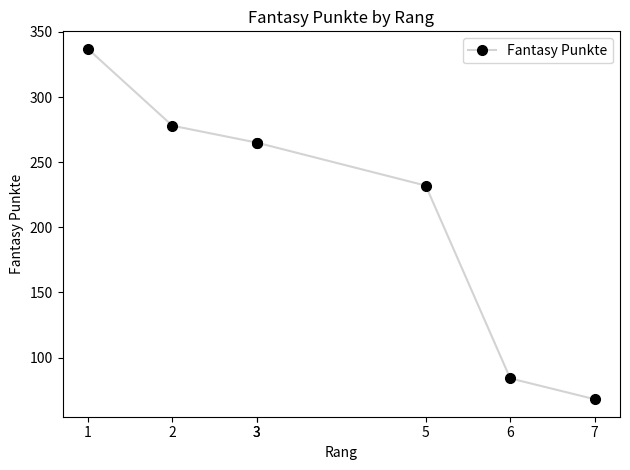

How many lines are shown in the chart?

1